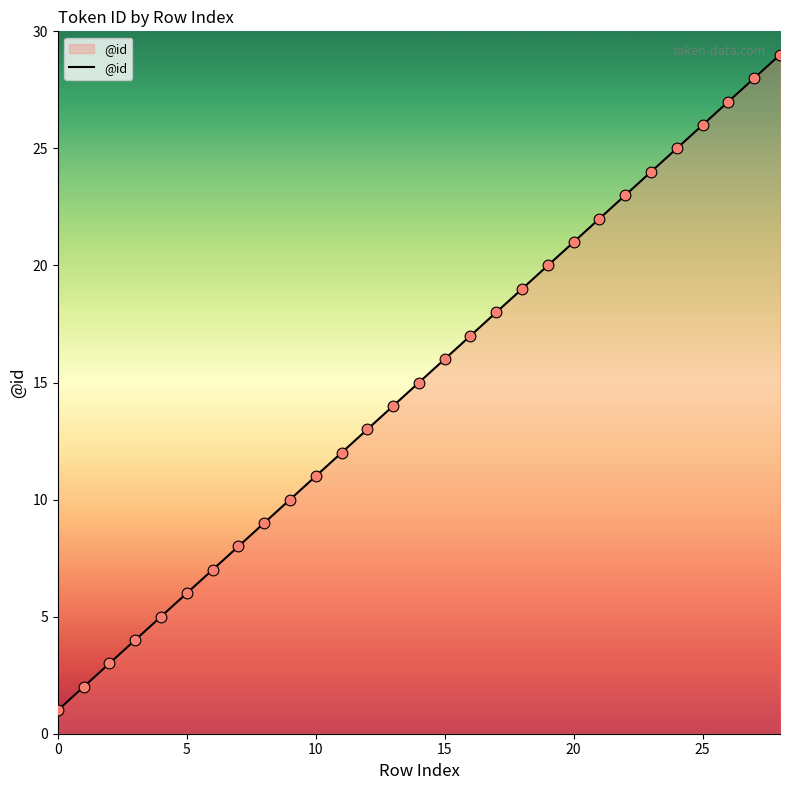

What is the difference between the maximum and minimum values?

28